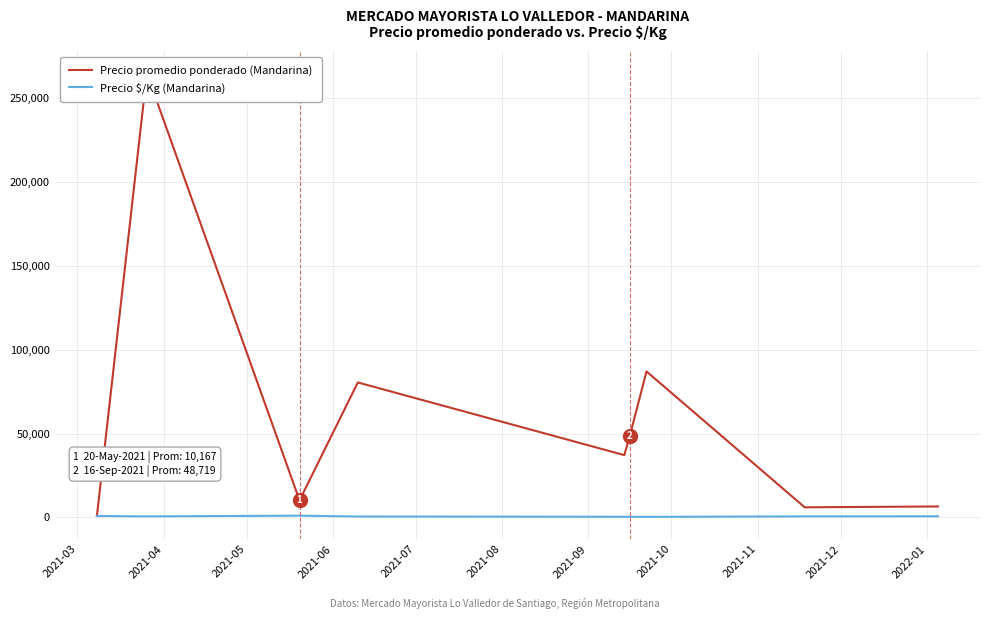

Which series has the largest range (max minus min)?

Precio promedio ponderado (Mandarina)